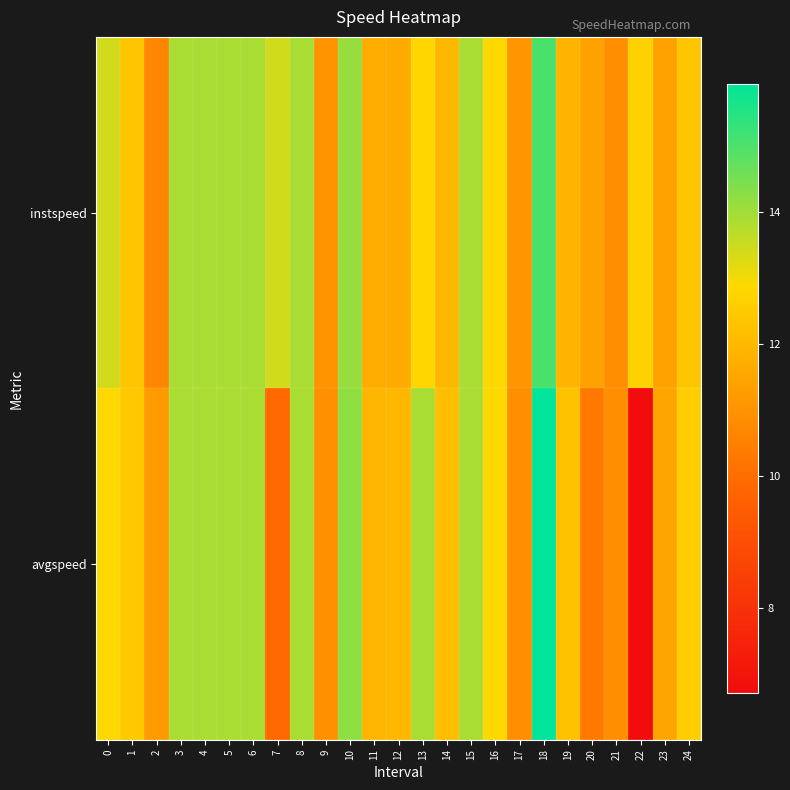

At which category is the sum across all series the highest?

18